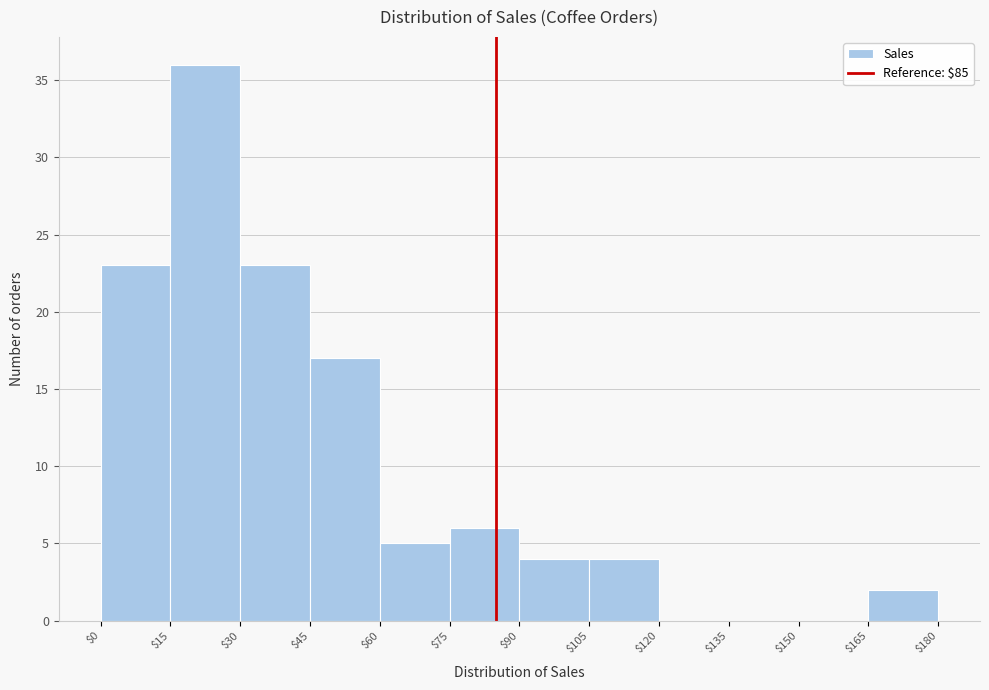

What is the height of the bar covering $0 to $15 on the x-axis? The values are not printed on the chart, so give them approximately, as read against the axis.

23